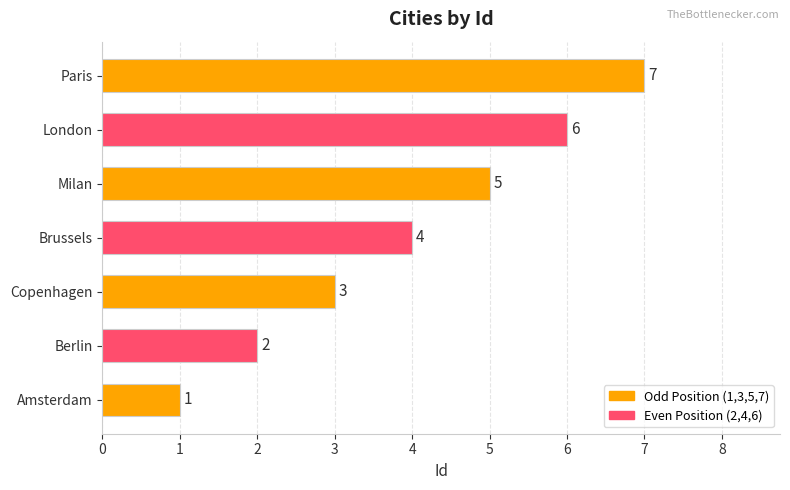

What is the change in value from Amsterdam to Brussels?

+3